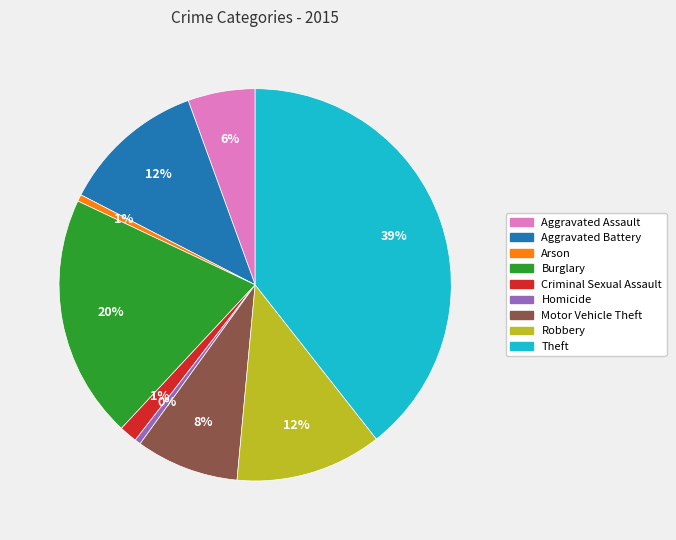

What percentage is the Criminal Sexual Assault slice, to the nearest percent?

1%